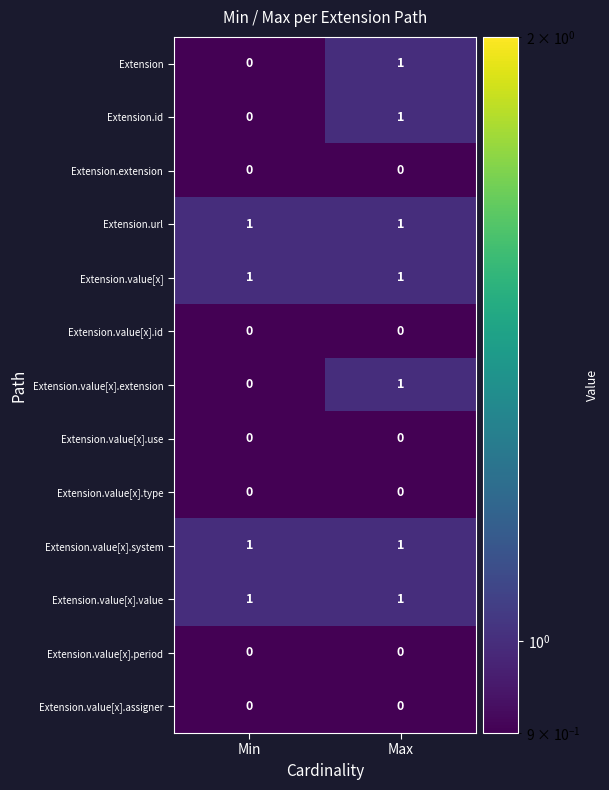

List the labels in order of Extension.id value, largest first.

Max, Min